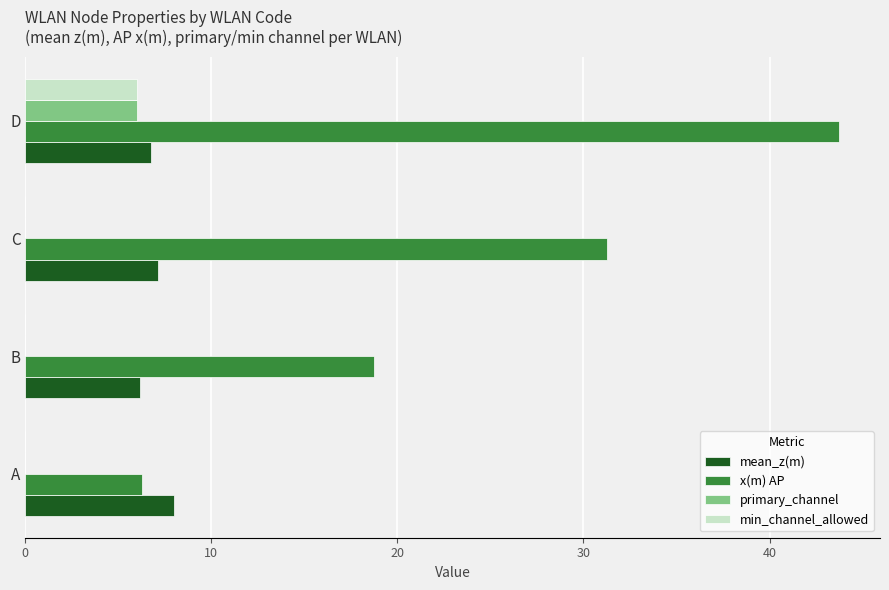

At which category is the sum across all series the highest?

D